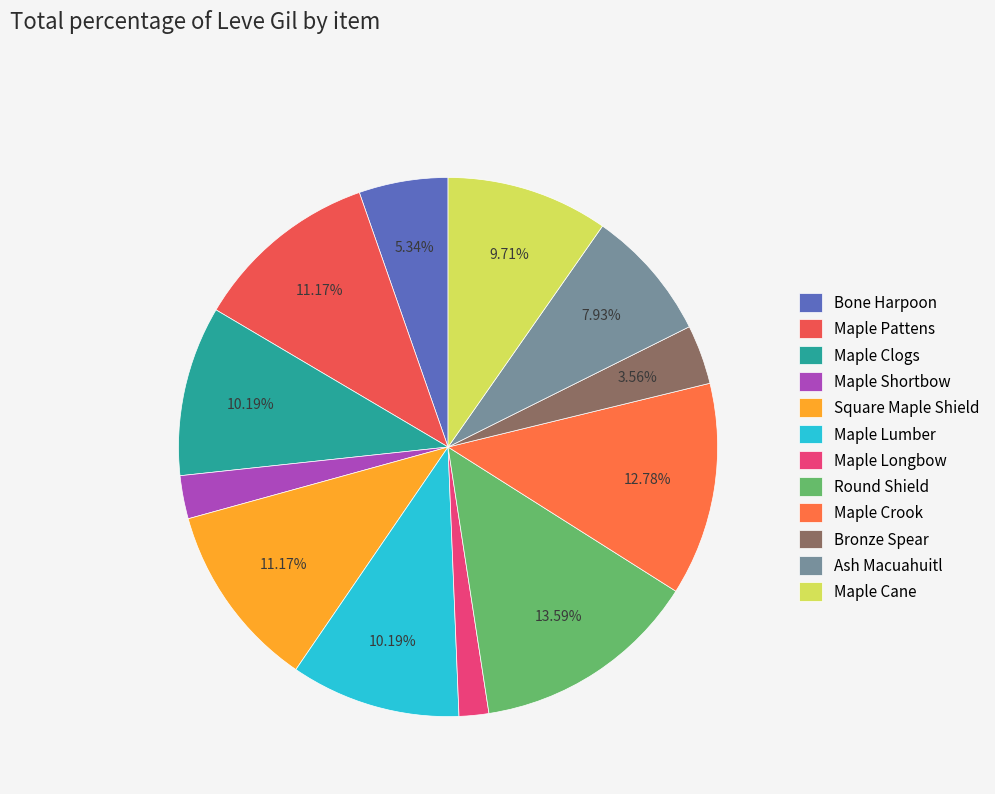

Count the number of slices in the pie.

12